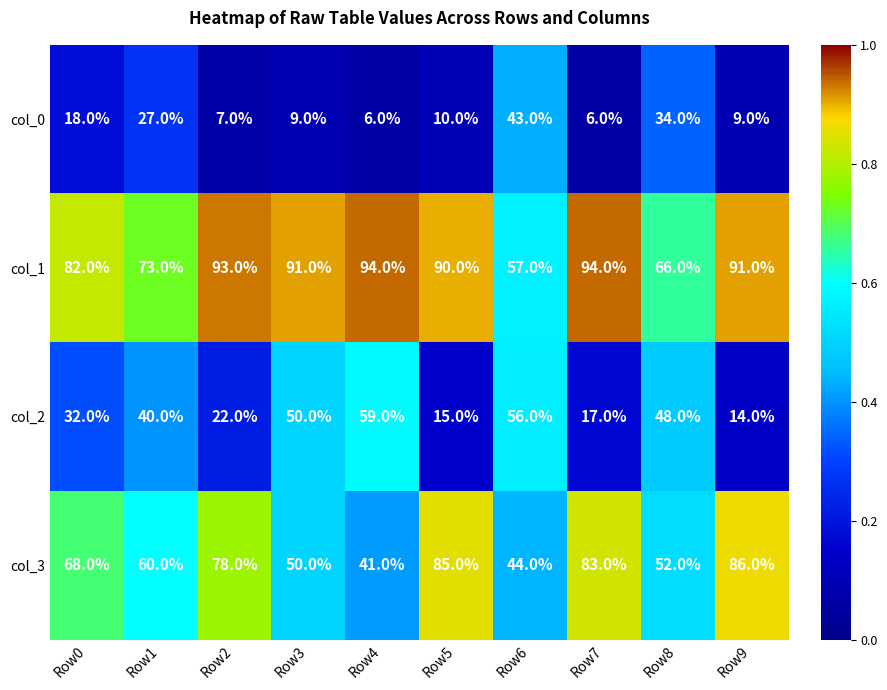

What is the spread (max minus min) of values at Row2?

86